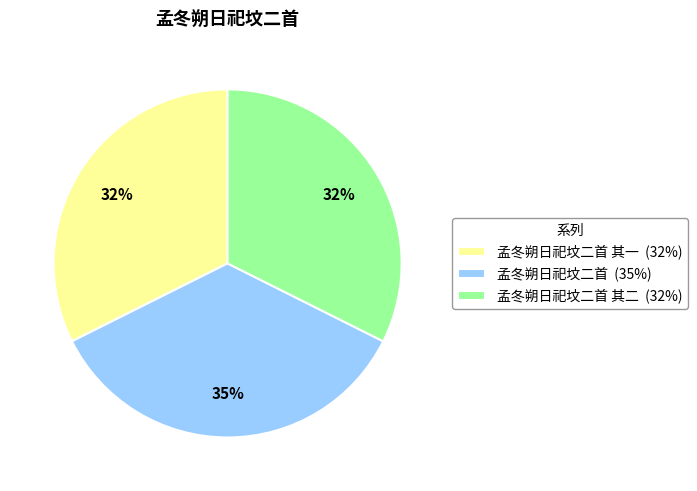

What is the largest slice in the pie chart?

孟冬朔日祀坟二首 (35%)